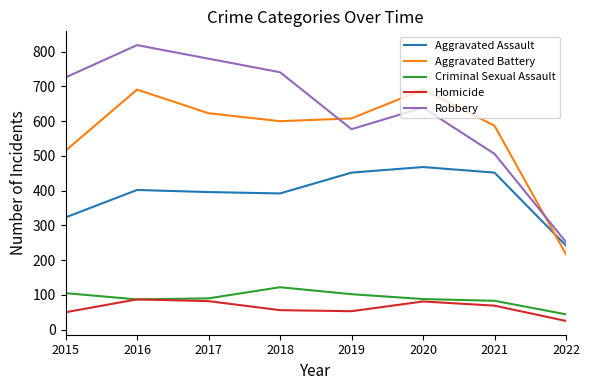

Between 2020 and 2021, which series saw the biggest shift?

Robbery